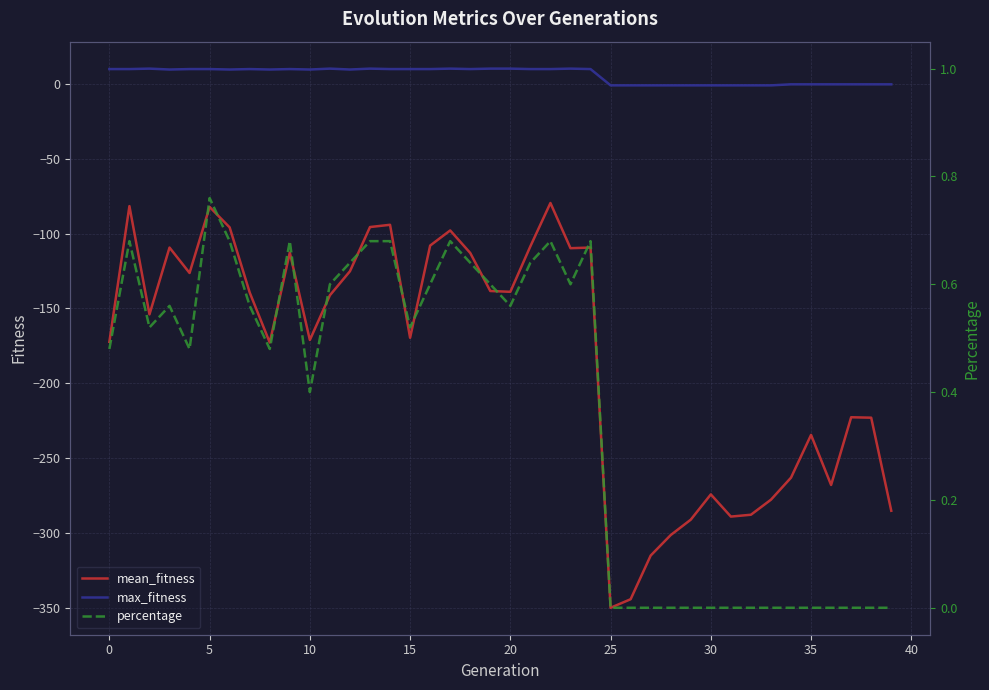

True or false: mean_fitness and percentage cross at least once.

False